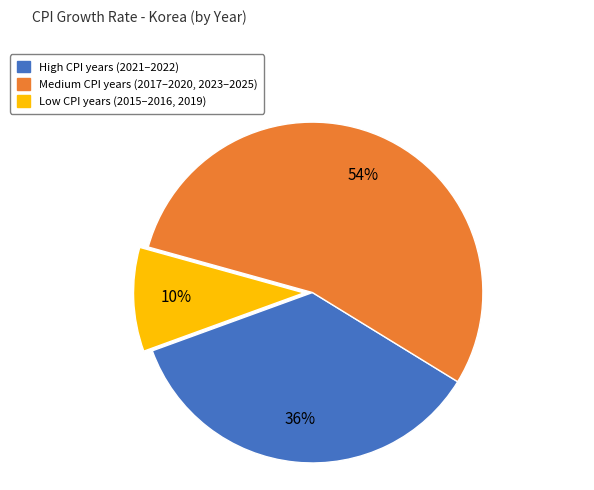

To the nearest percent, what is the average slice percentage?

33%